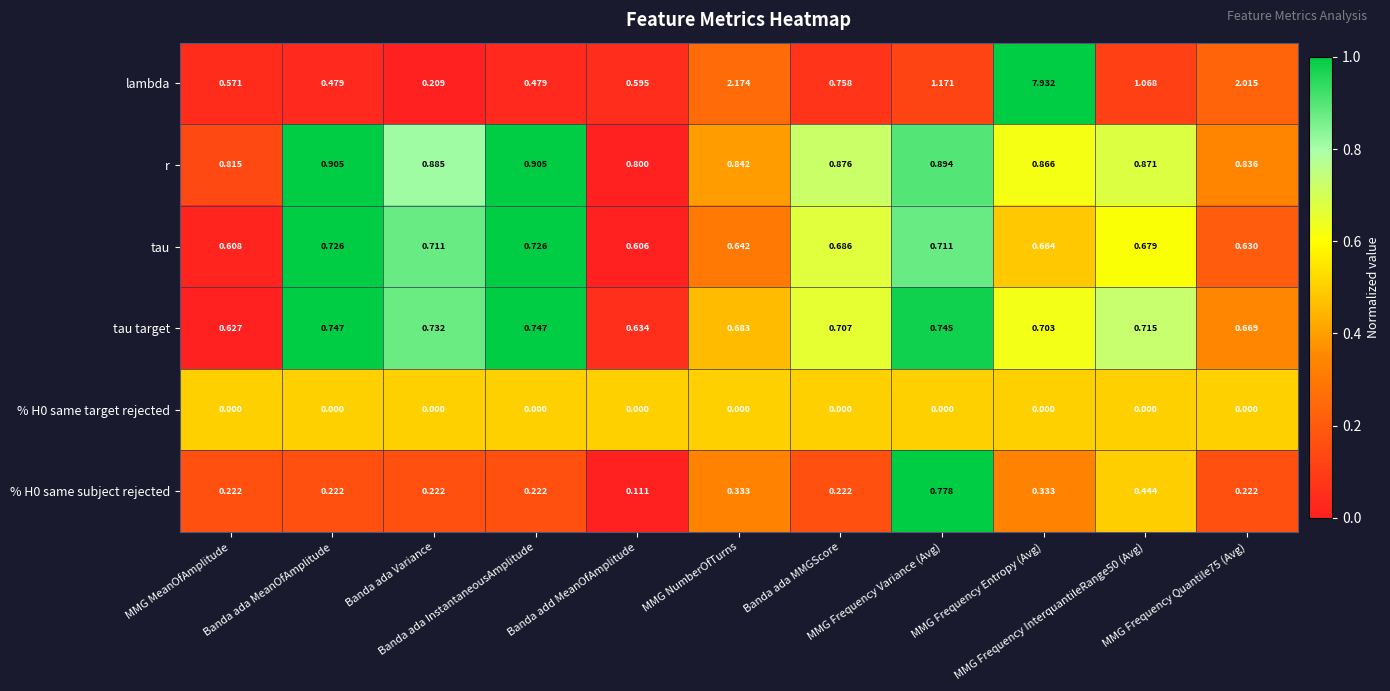

Which series has the widest spread of values?

lambda